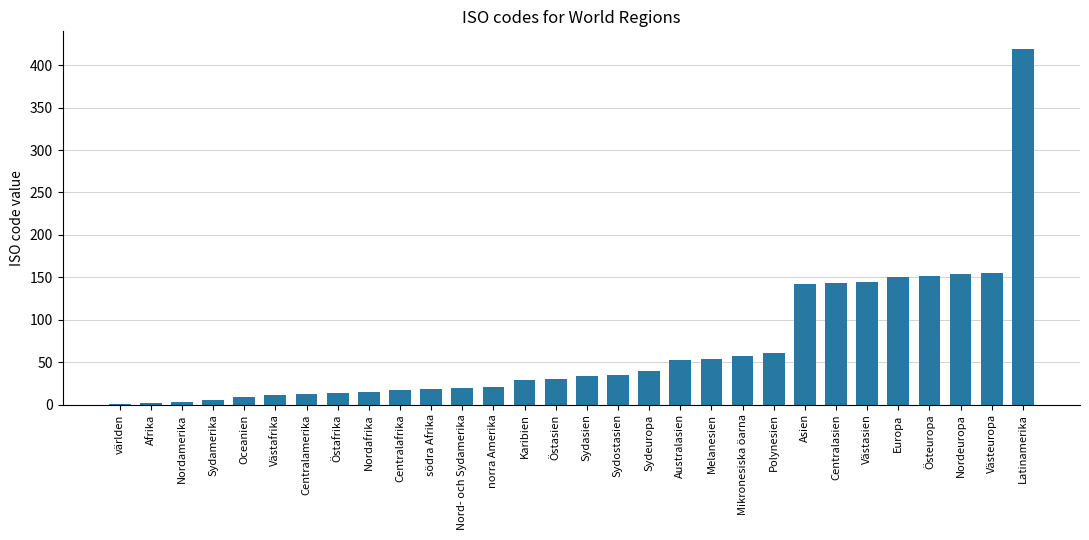

What is the average value?

67